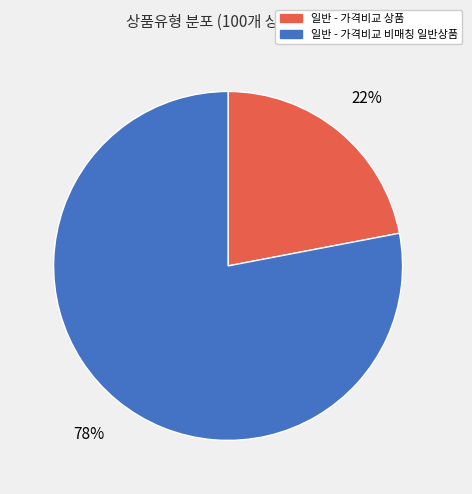

Count the number of slices in the pie.

2